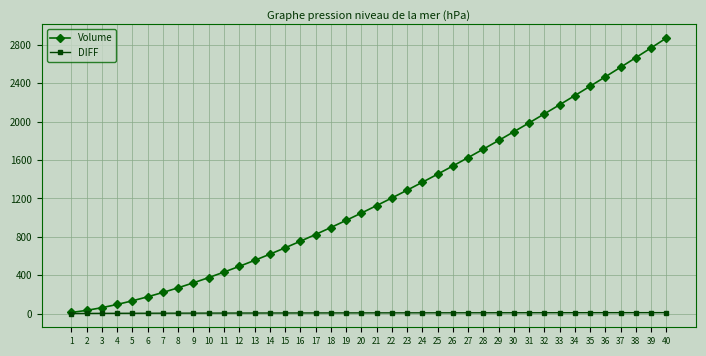

What is the value of the DIFF point at the 14th from the left?

6.4